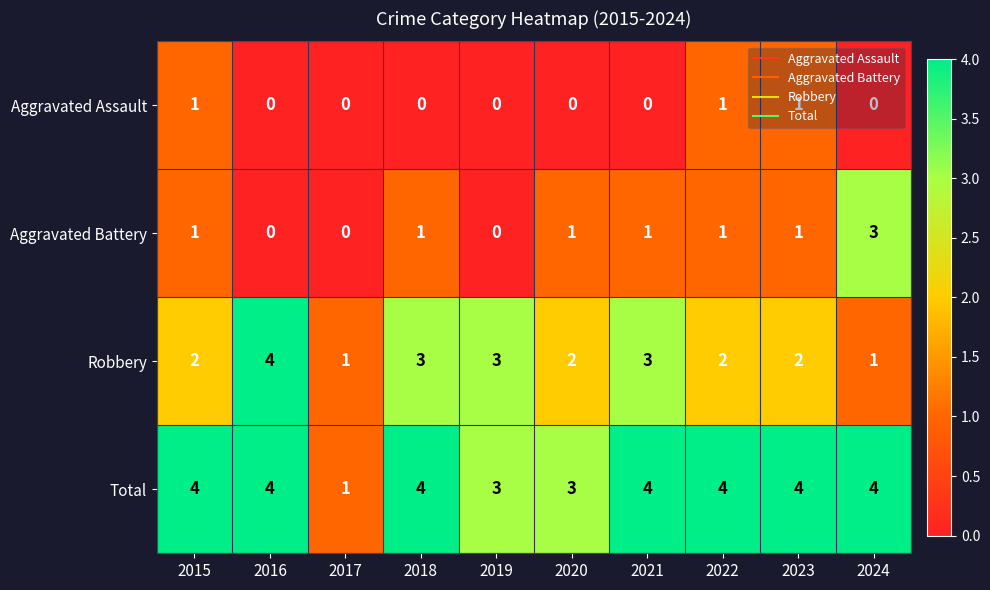

What is the sum of all Aggravated Battery values?

9